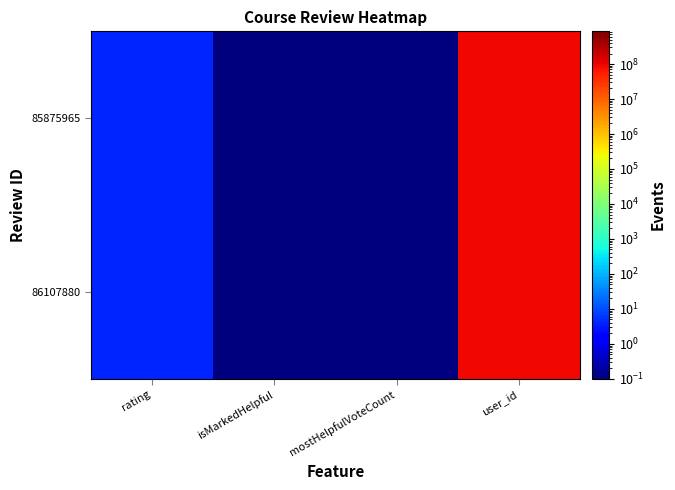

Between user_id and isMarkedHelpful, which is larger?

user_id